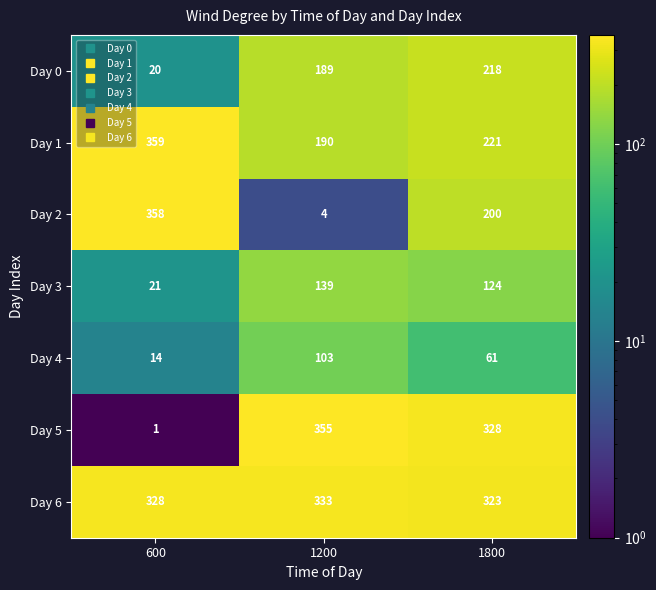

What is the difference between the Day 0 values at 1200 and 1800?

29